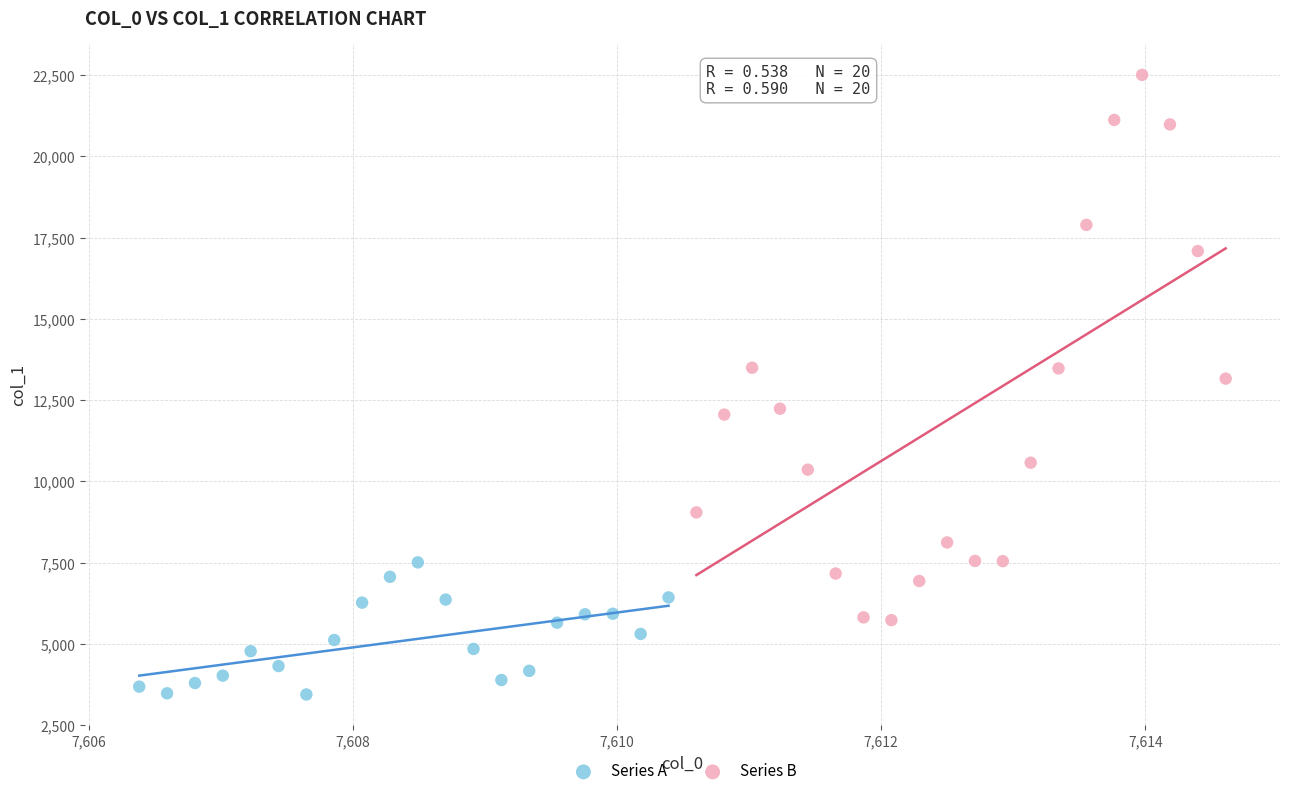

Which series reaches the maximum Y coordinate?

Series B